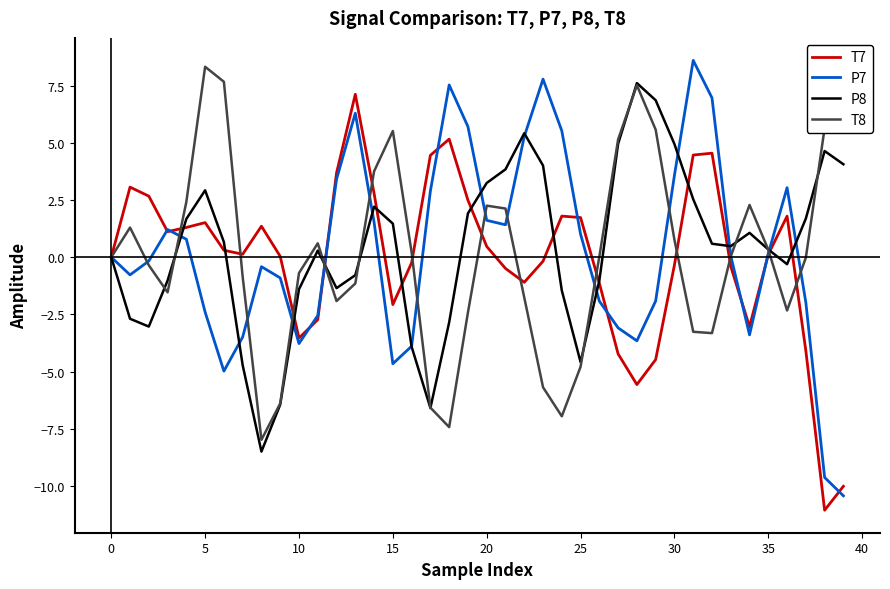

What is the maximum value for P7?

8.6